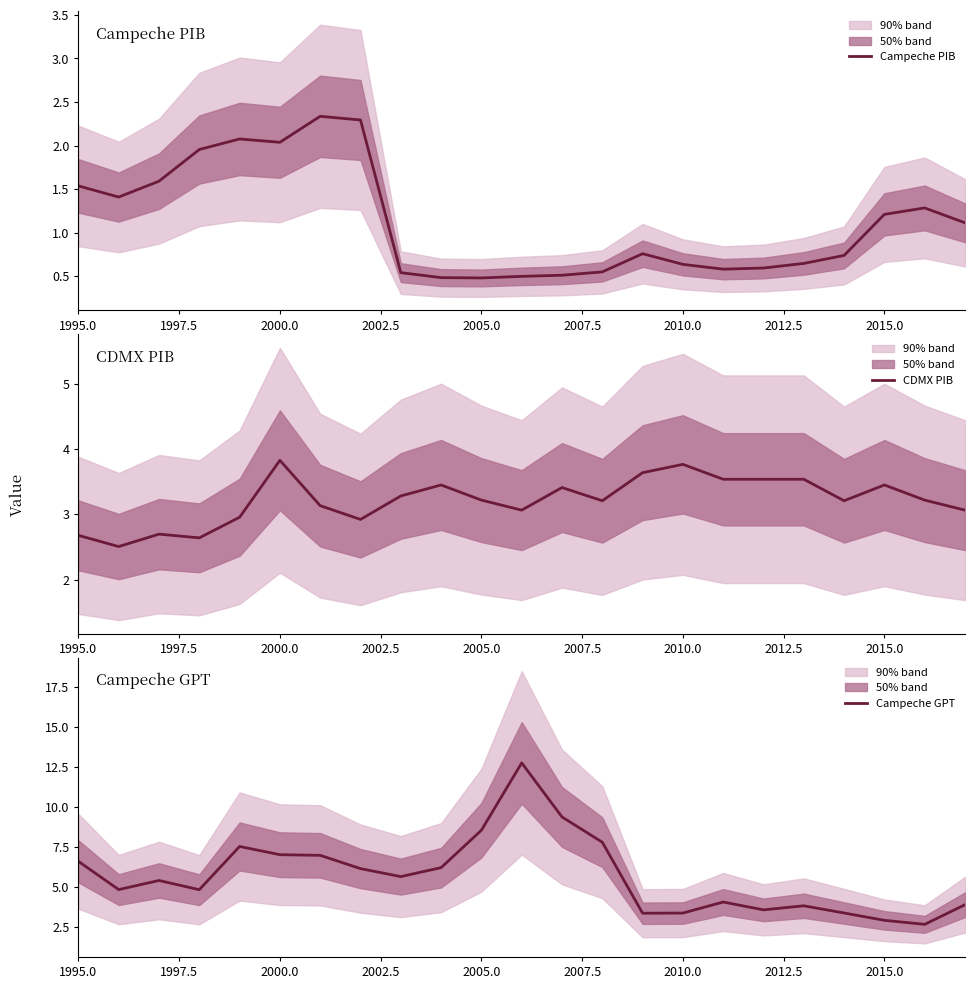

Is this an area chart (filled region under the line)?

No